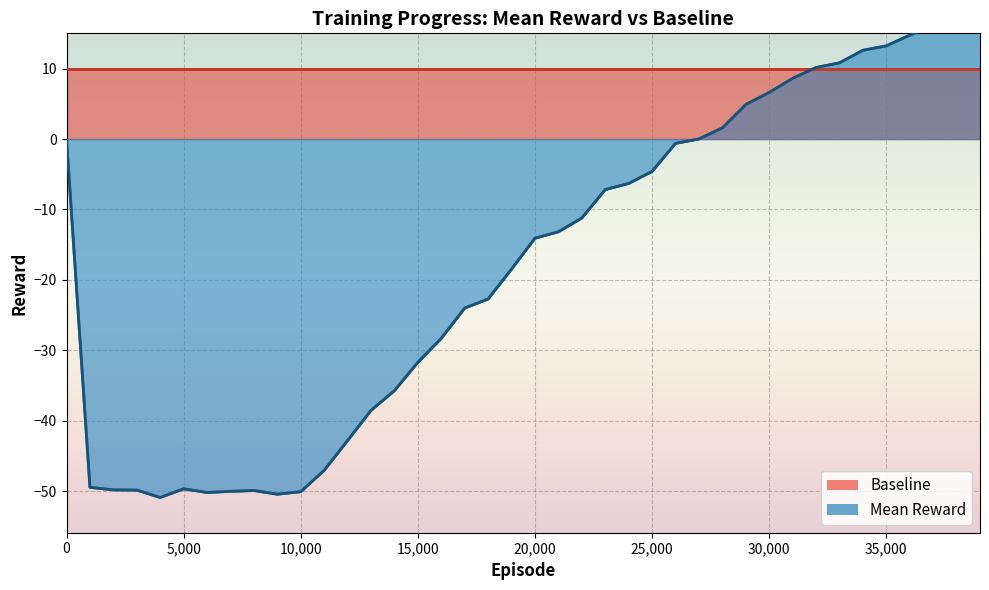

What is the change in value from 4000 to 23000?

+43.7